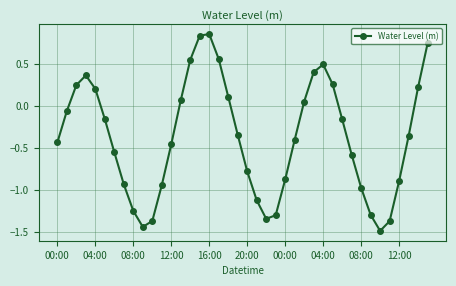

True or false: there are more than 2 points higher than both neighbors.

True